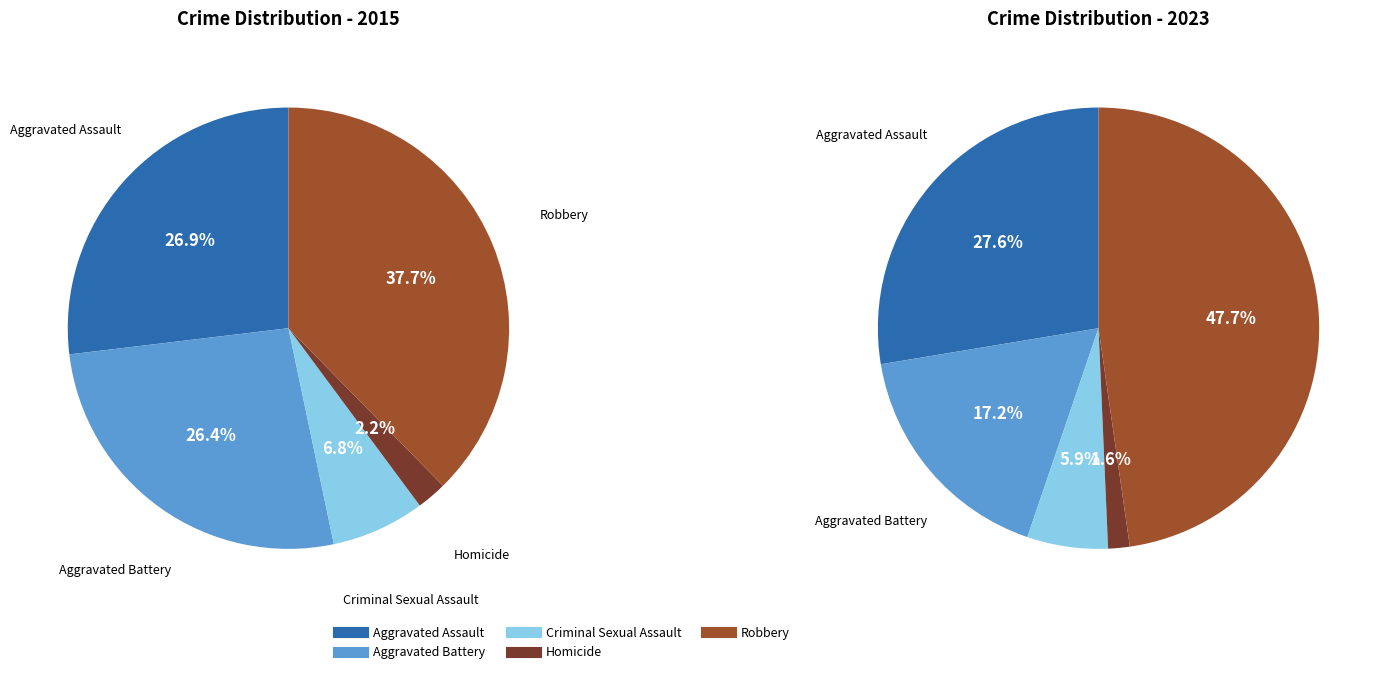

Is there any slice that represents more than half of the pie?

No